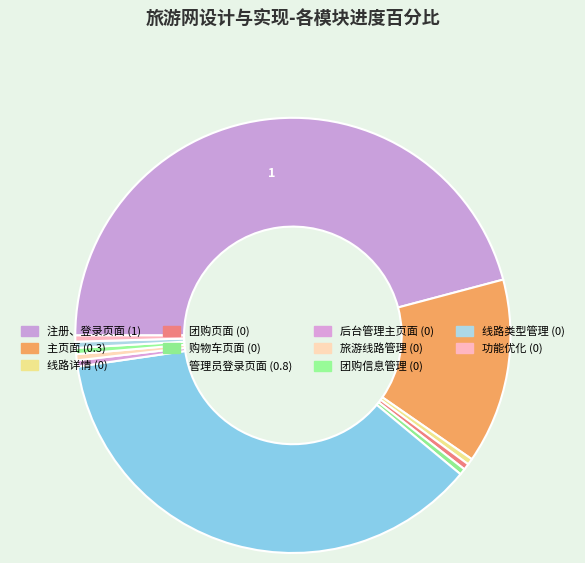

Is the sum of 功能优化 and 后台管理主页面 greater than half?

No